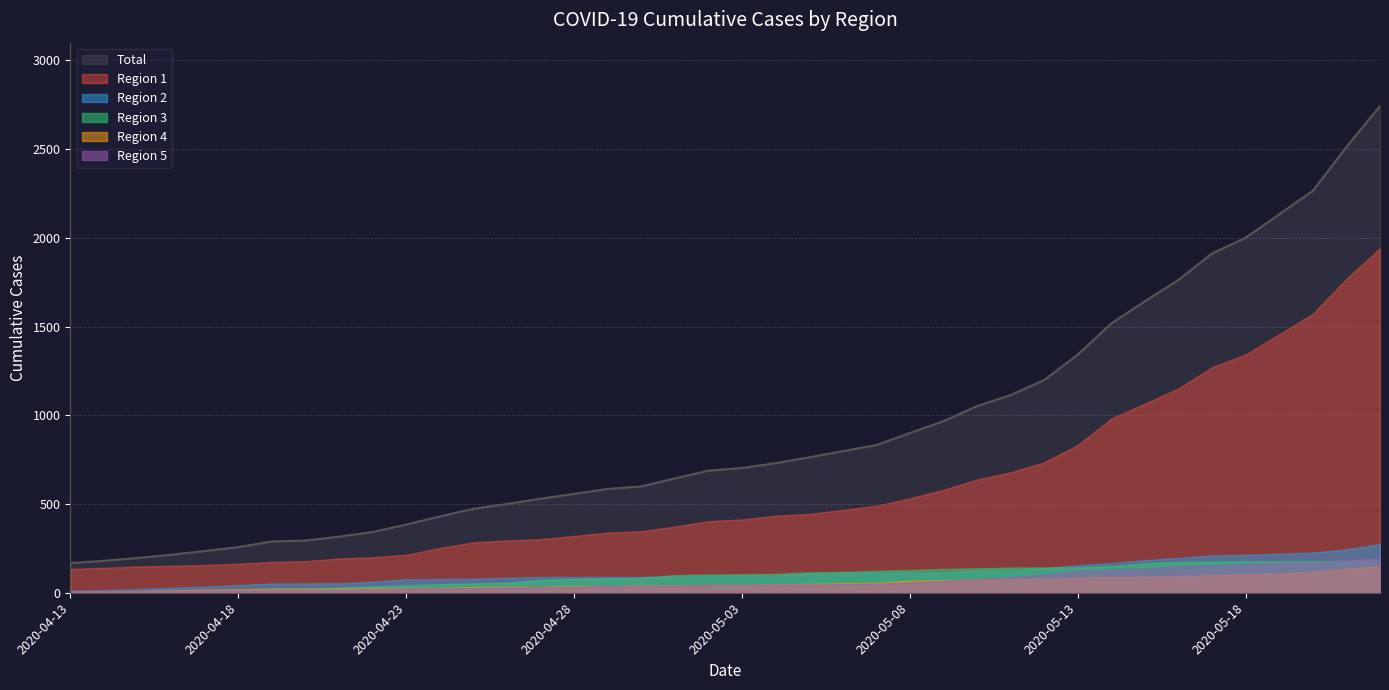

At how many categories does at least one series exceed 2248?

3